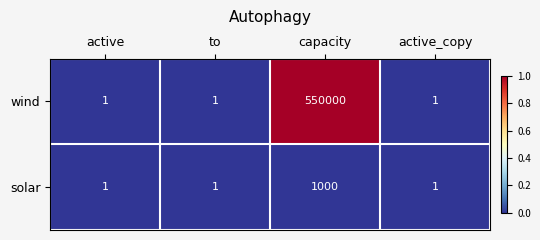

How many solar values are between 1 and 1000?

4